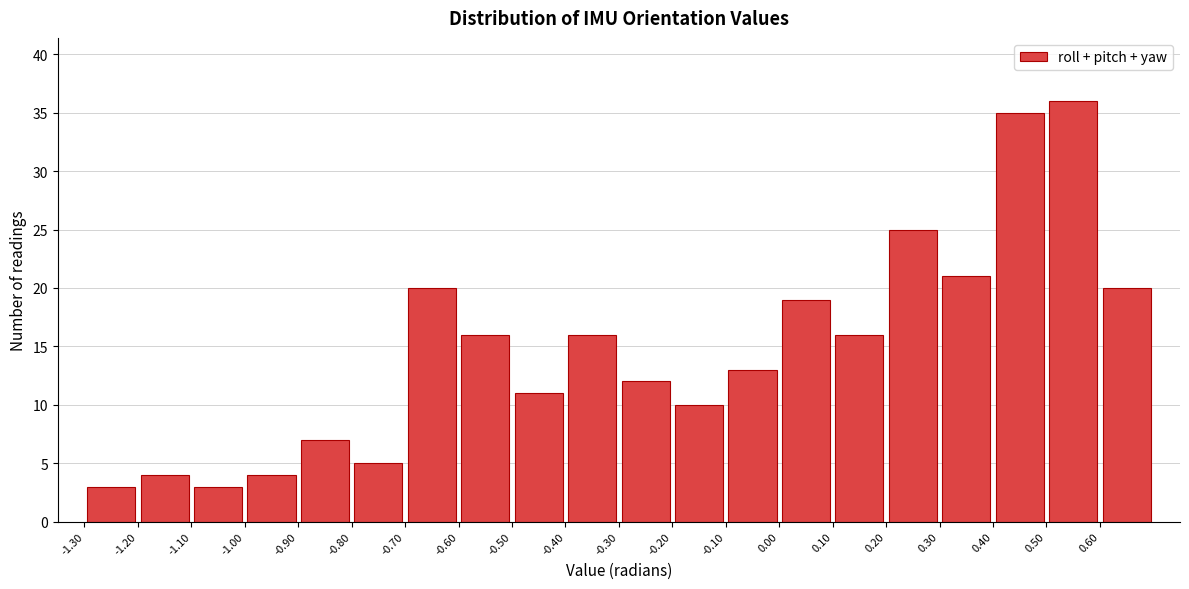

Which range on the x-axis has the tallest bar?

0.5 to 0.6